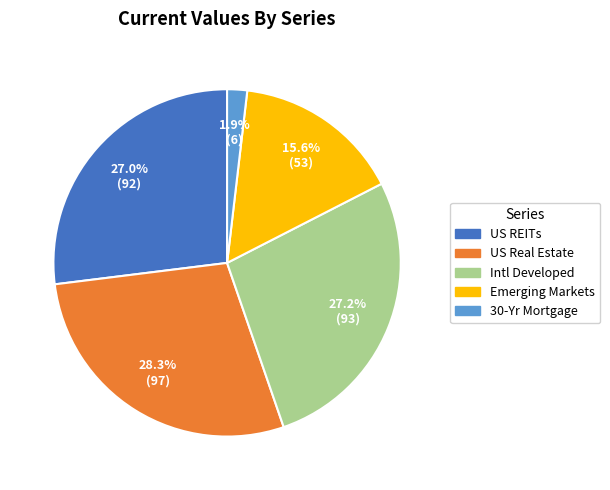

To the nearest percent, what percentage of the pie is US Real Estate?

28%